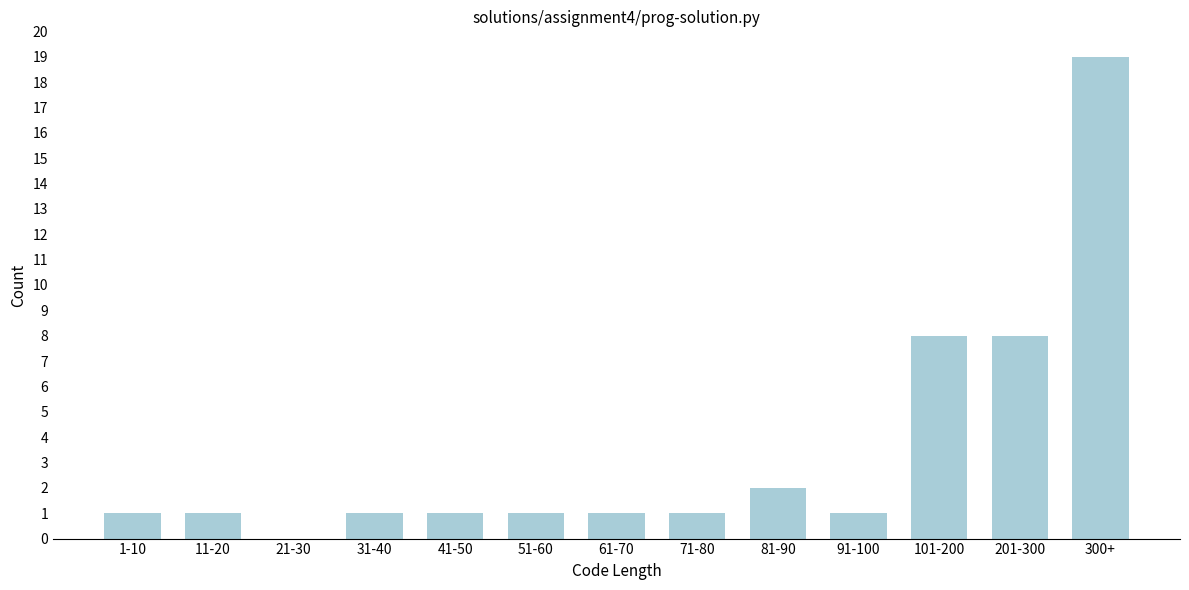

Reading right to left, extract all data points from this chart.

300+=19	201-300=8	101-200=8	91-100=1	81-90=2	71-80=1	61-70=1	51-60=1	41-50=1	31-40=1	21-30=0	11-20=1	1-10=1